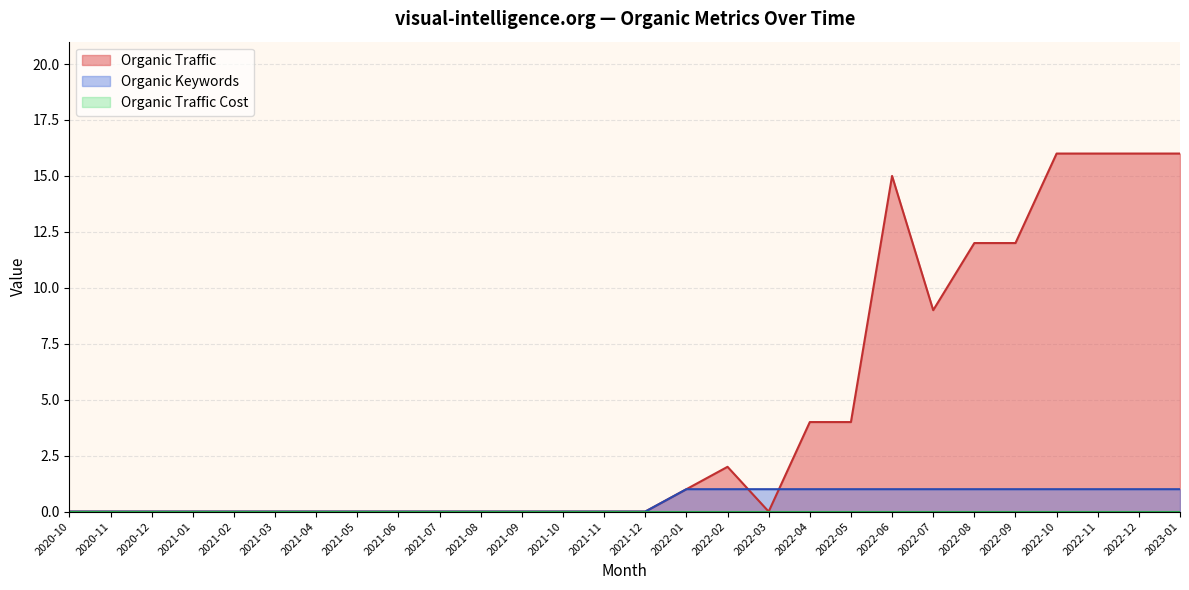

Which series has the largest total across all categories?

Organic Traffic